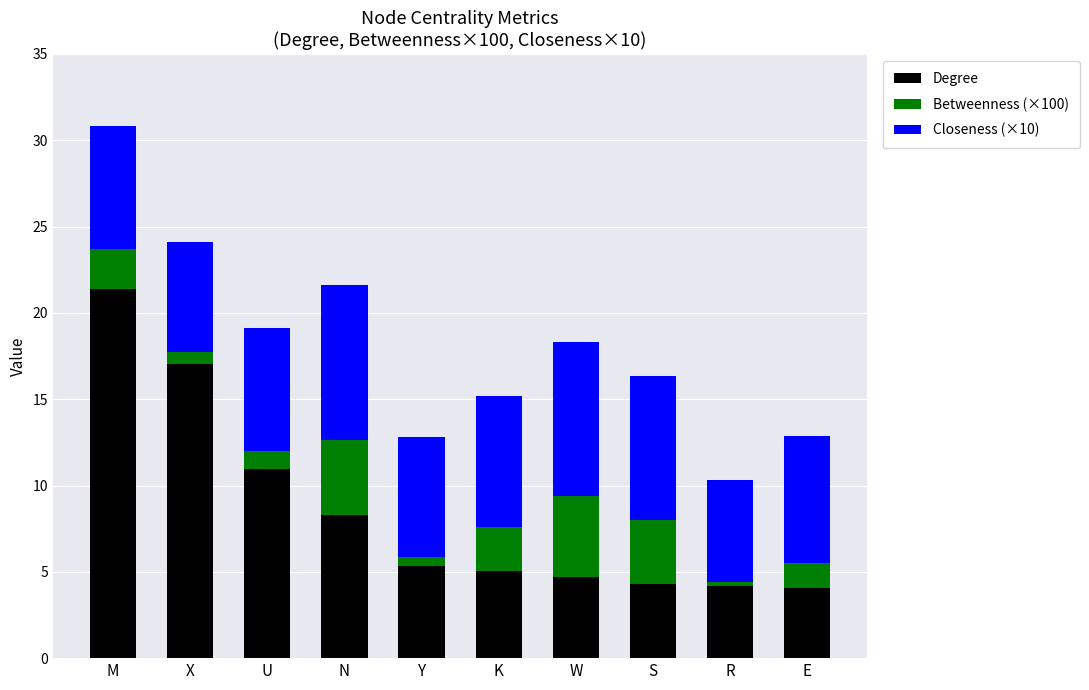

At which label is Degree closest to 12?

U